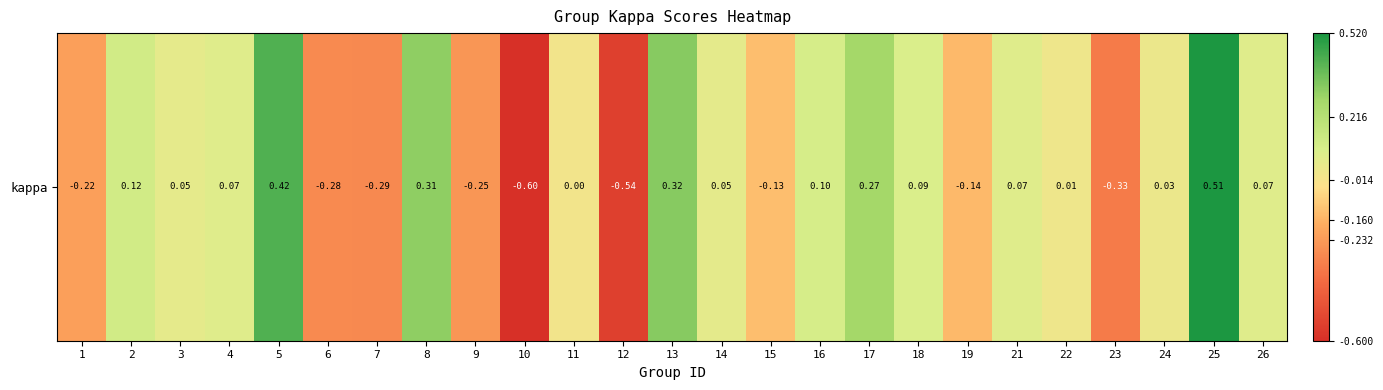

At which category does the chart reach its minimum across all series?

10